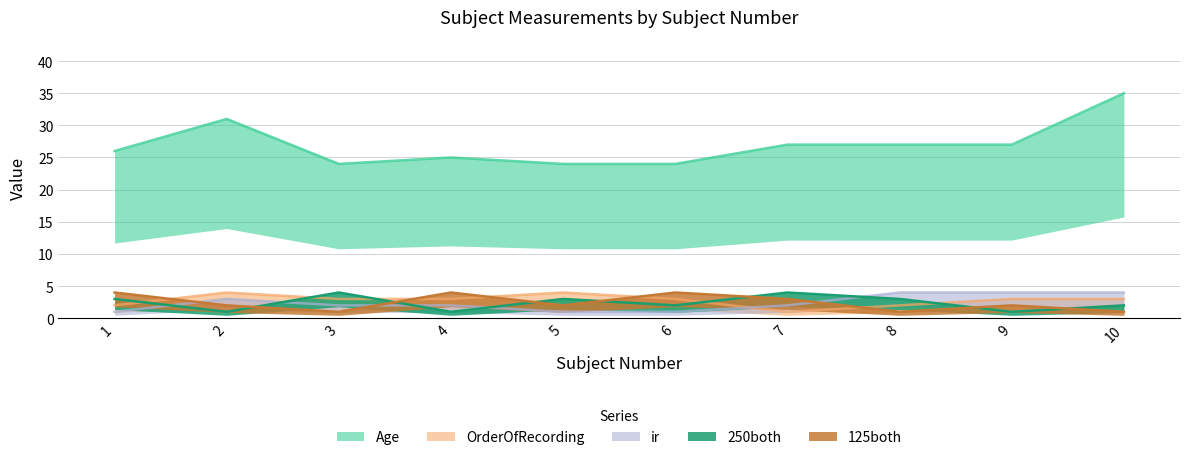

What are all the series names shown in the legend?

Age, OrderOfRecording, ir, 250both, 125both